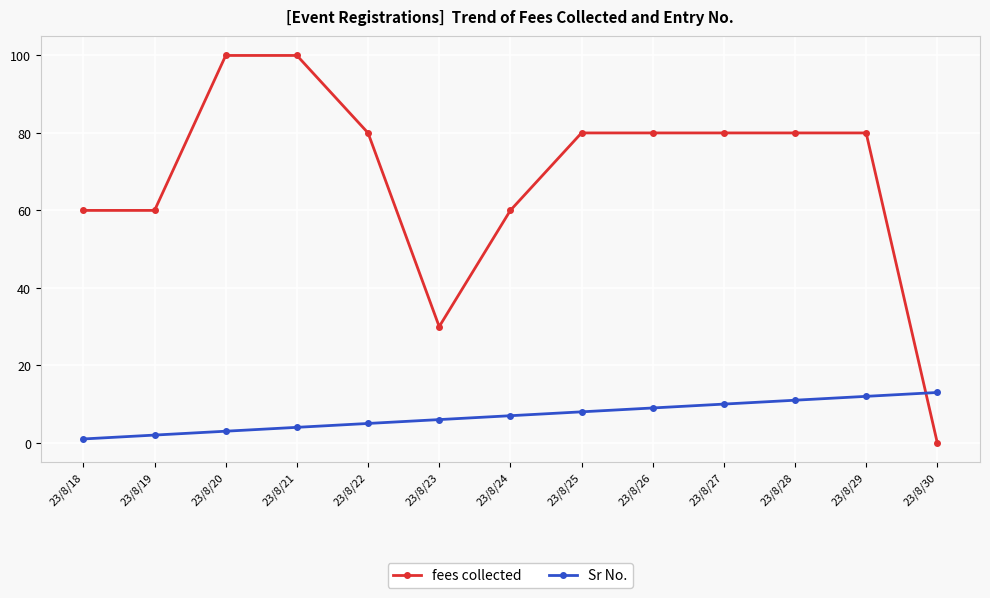

How many times do fees collected and Sr No. cross each other?

1